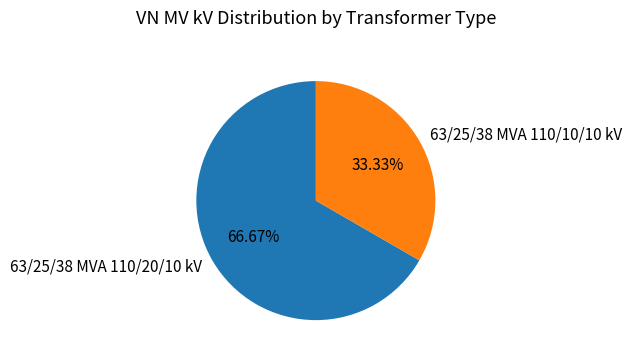

Which category accounts for the majority?

63/25/38 MVA 110/20/10 kV